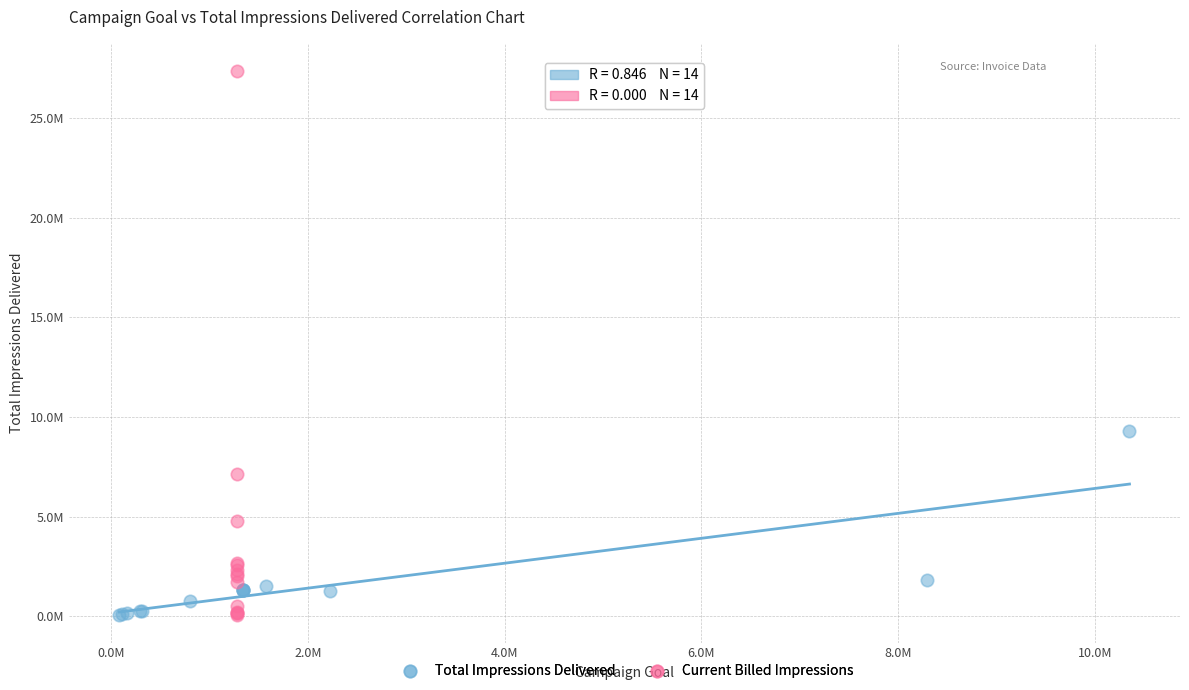

What are all the series names shown in the legend?

Total Impressions Delivered, Current Billed Impressions